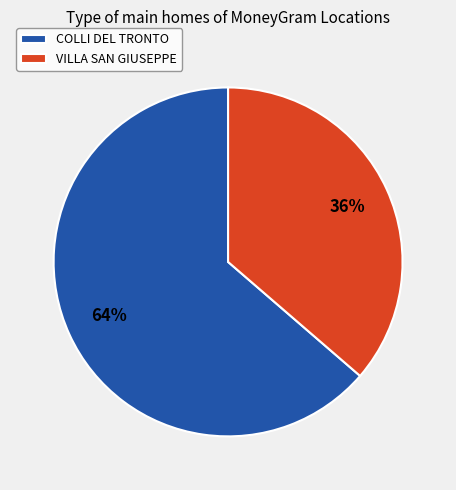

What percentage is the VILLA SAN GIUSEPPE slice, to the nearest percent?

36%